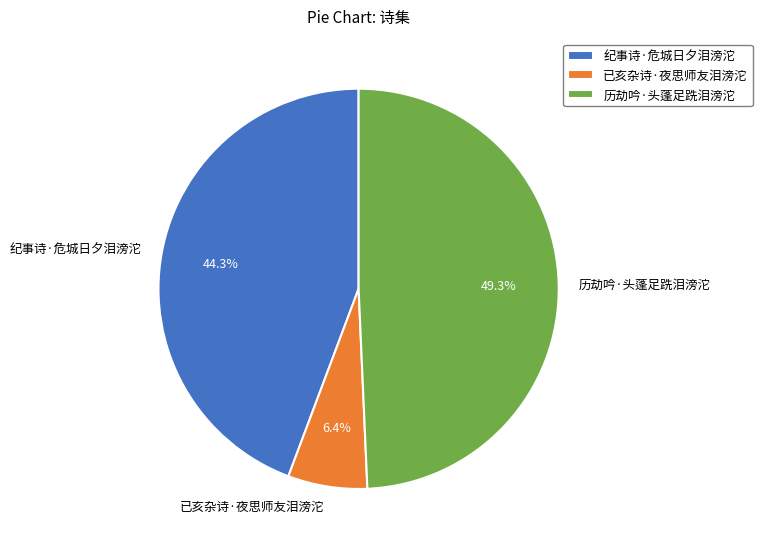

Does any single category account for the majority?

No